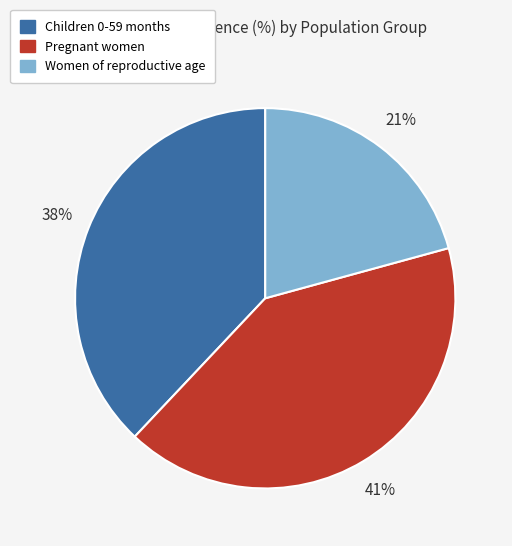

Is the sum of Pregnant women and Women of reproductive age greater than half?

Yes